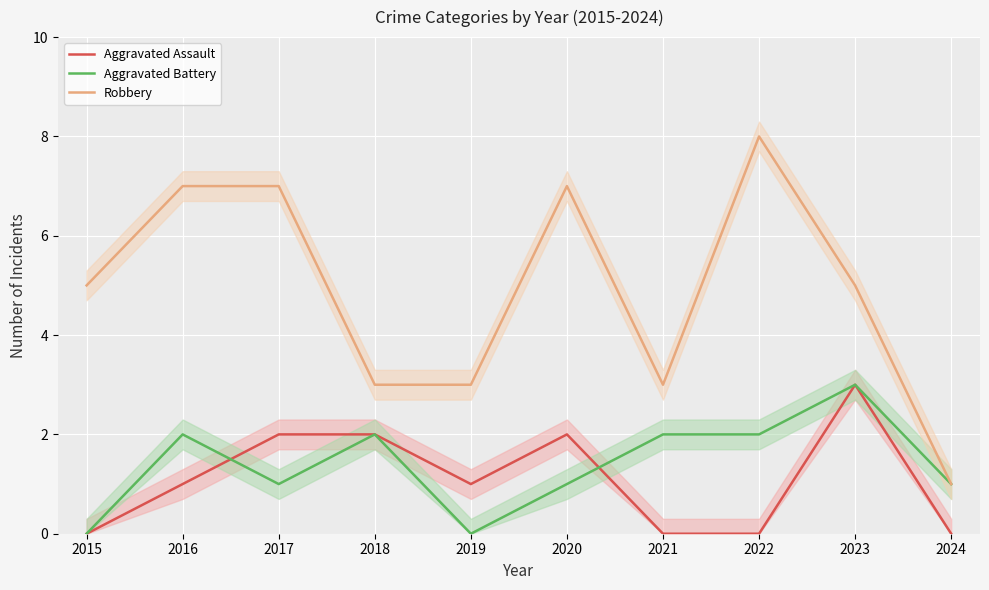

At which category is the sum across all series the highest?

2023